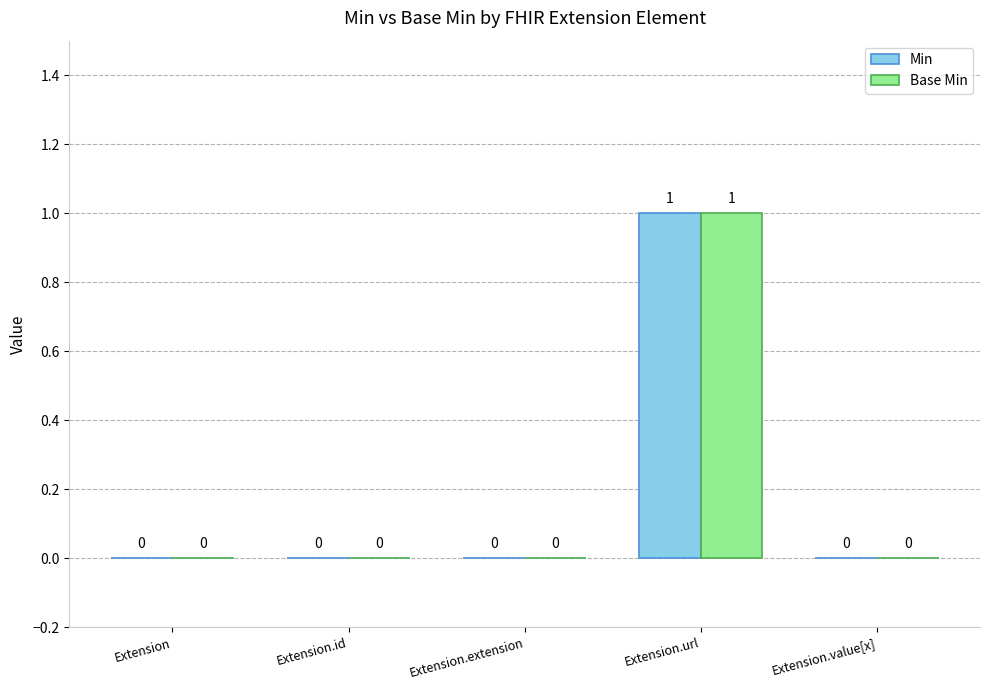

At which category is the sum across all series the highest?

Extension.url